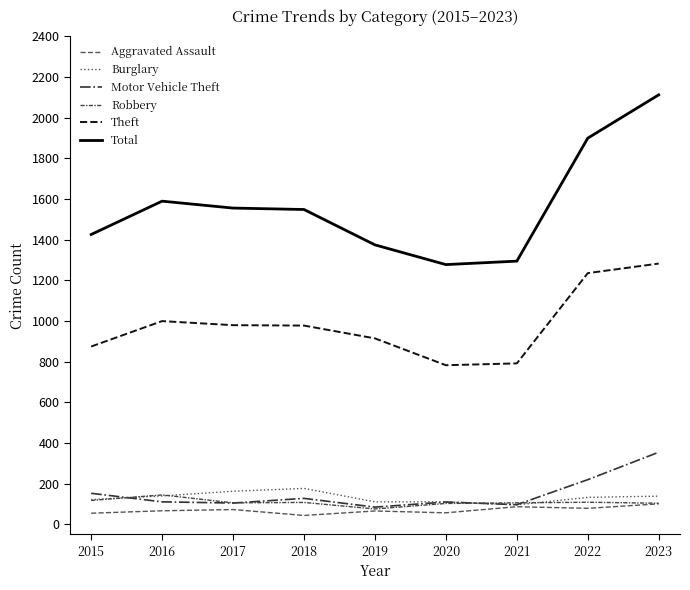

What is the sum of all Burglary values?

1183